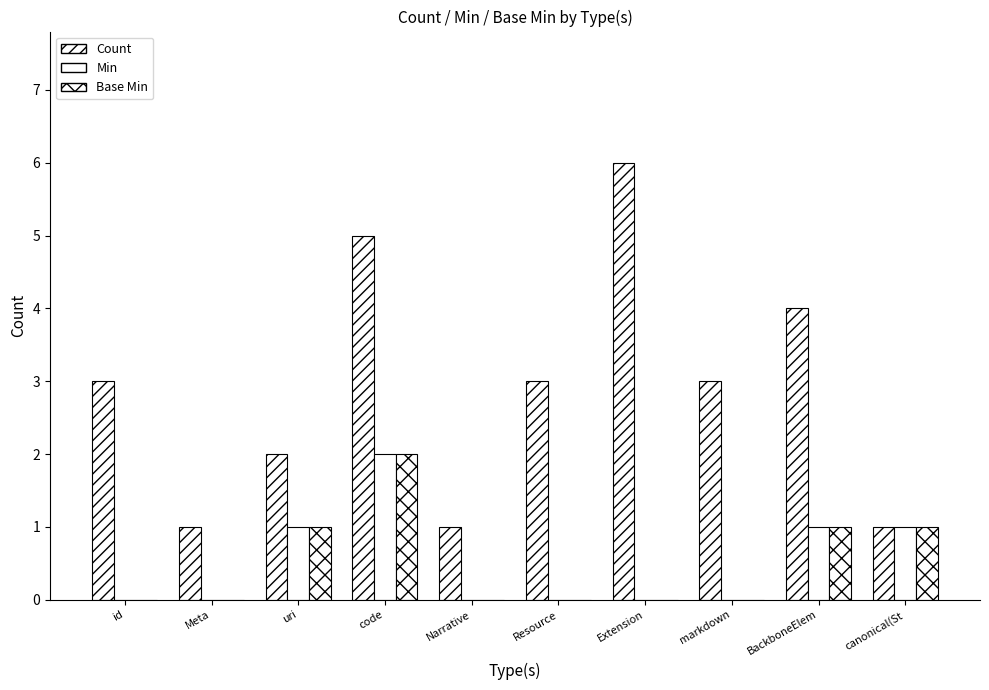

Which series has the largest range (max minus min)?

Count